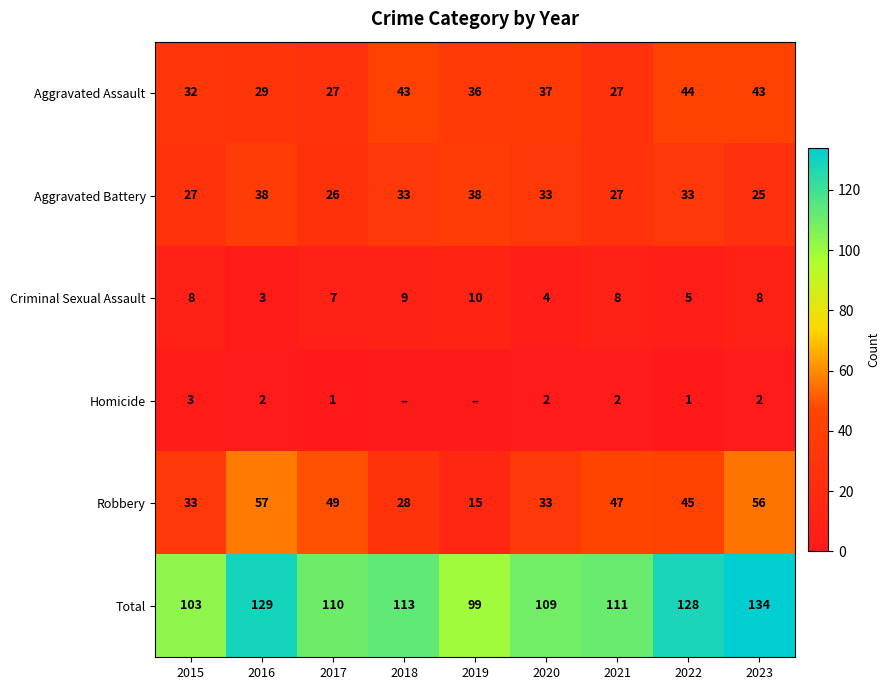

Read the Robbery value at 2015.

33